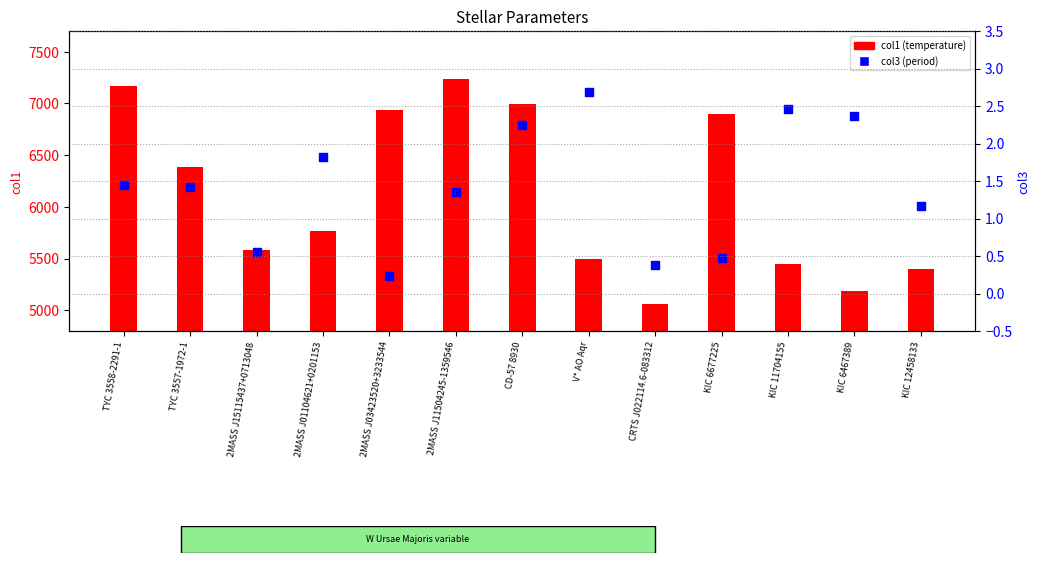

What are all the series names shown in the legend?

col1 (temperature), col3 (period)